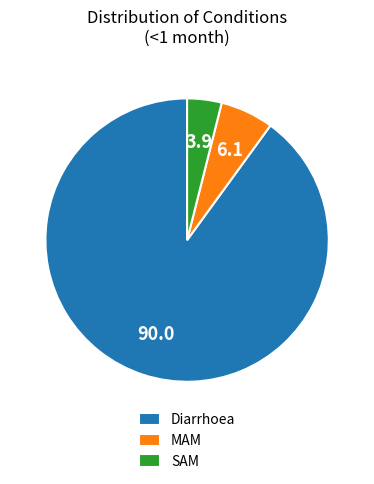

True or false: Diarrhoea accounts for 90% of the total.

True